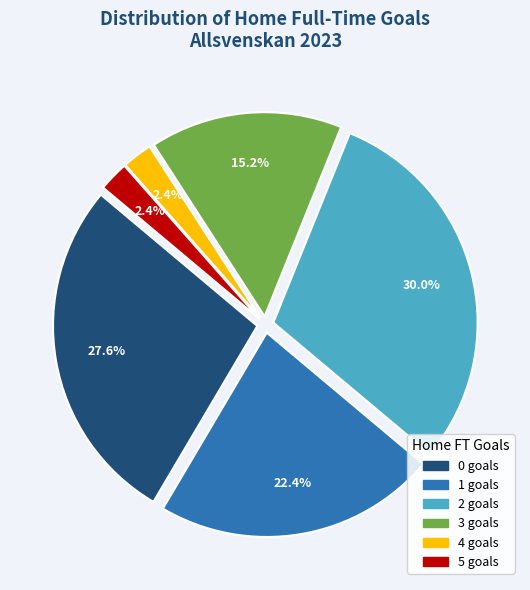

What percentage is the 2 slice, to the nearest percent?

30%